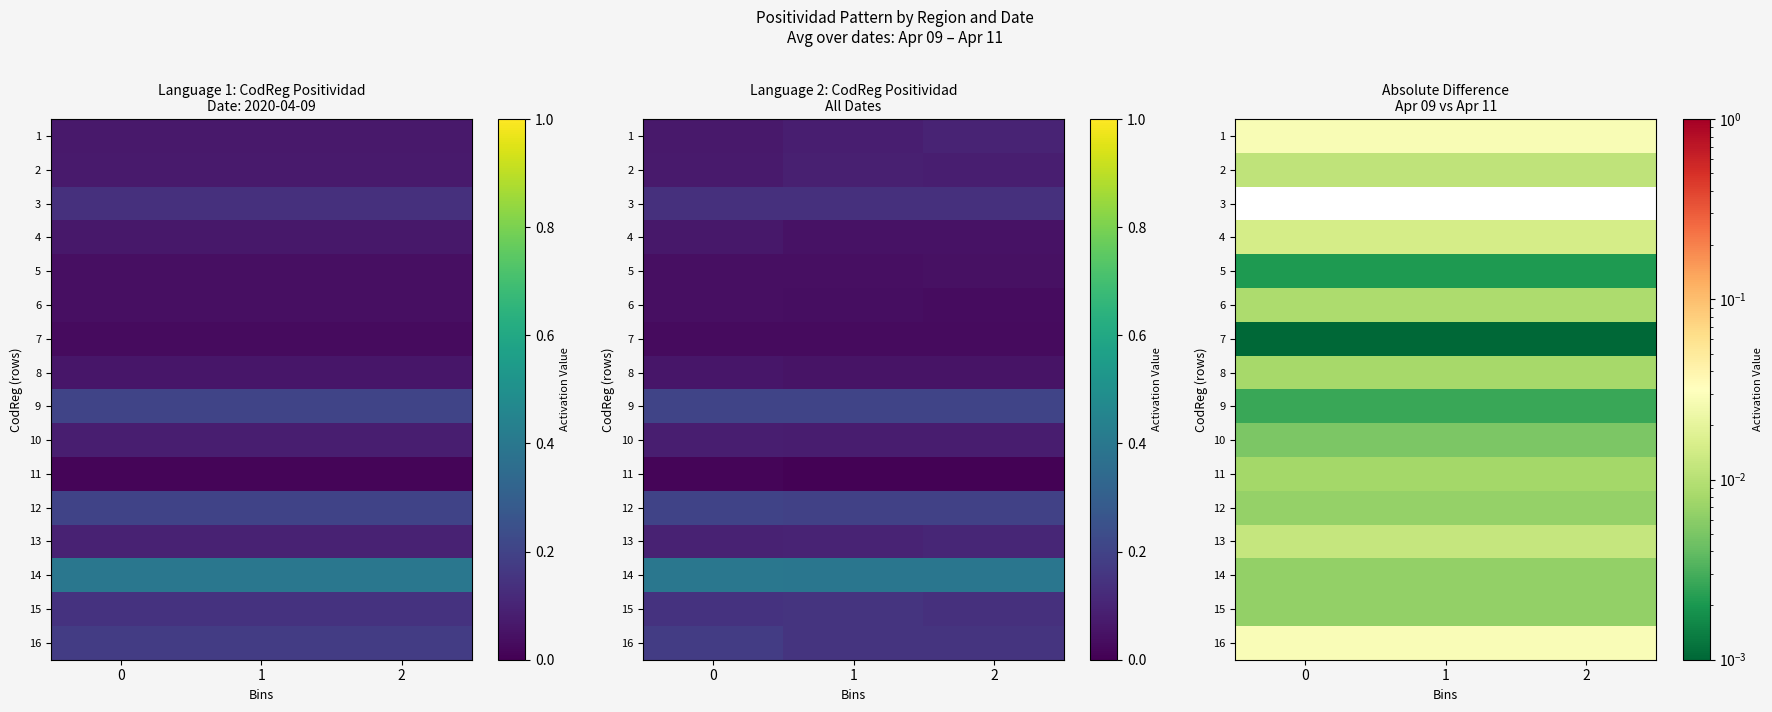

The 12 series shows 0.0 at 2. True or false?

True